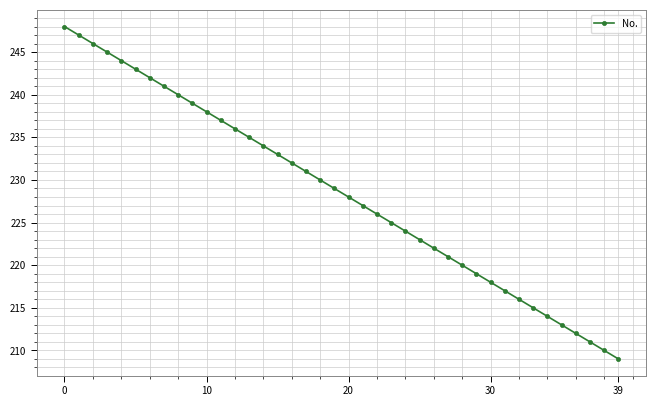

What is the value of the 19th point from the left?

230